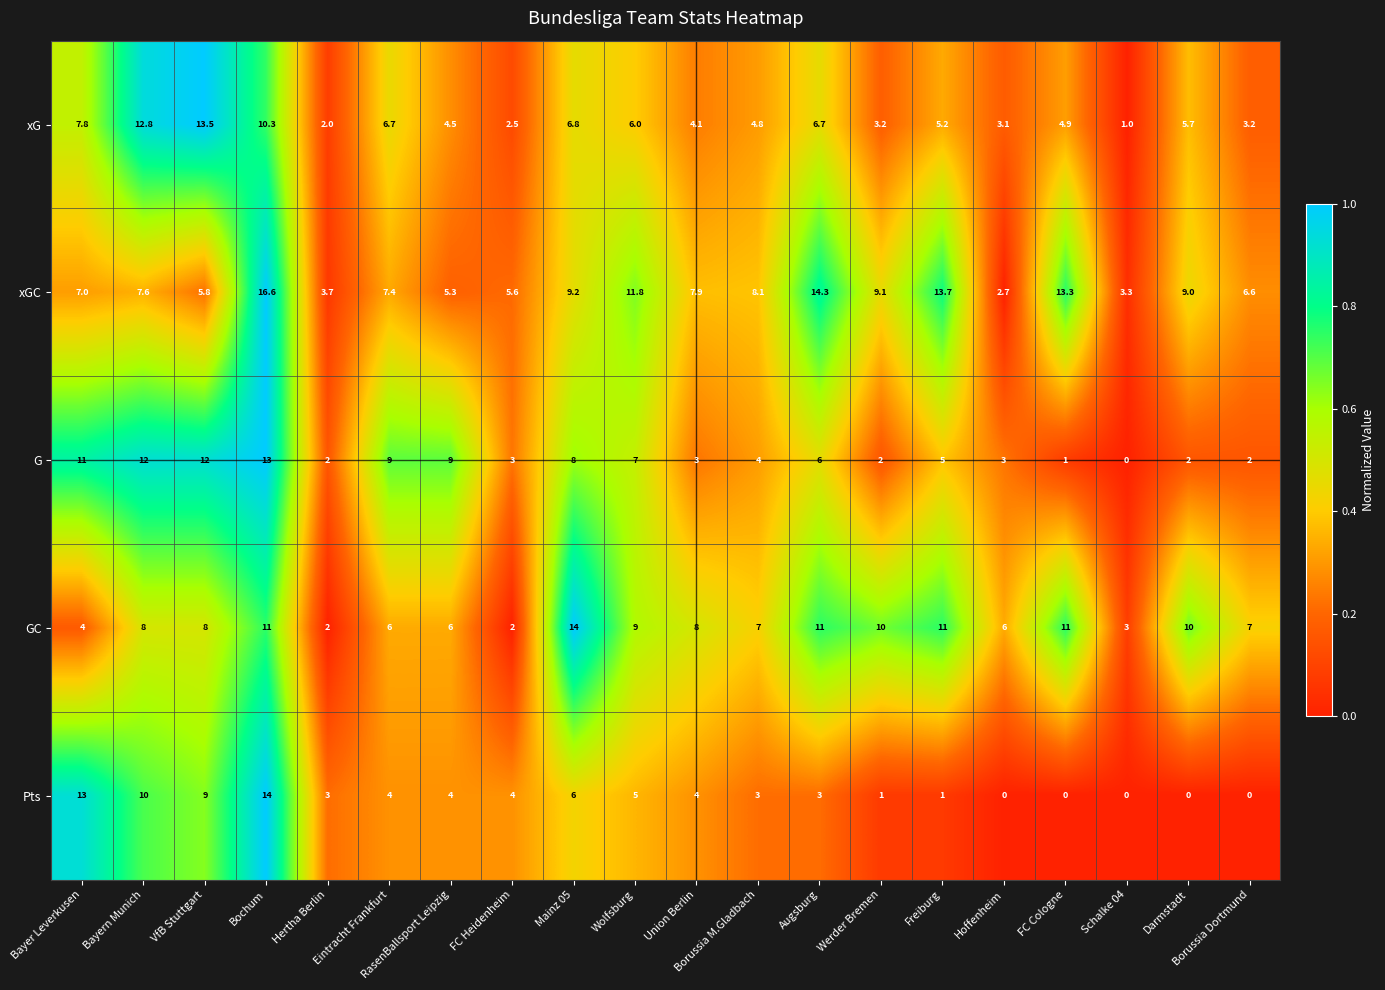

What is the sum of all xGC values?

168.0